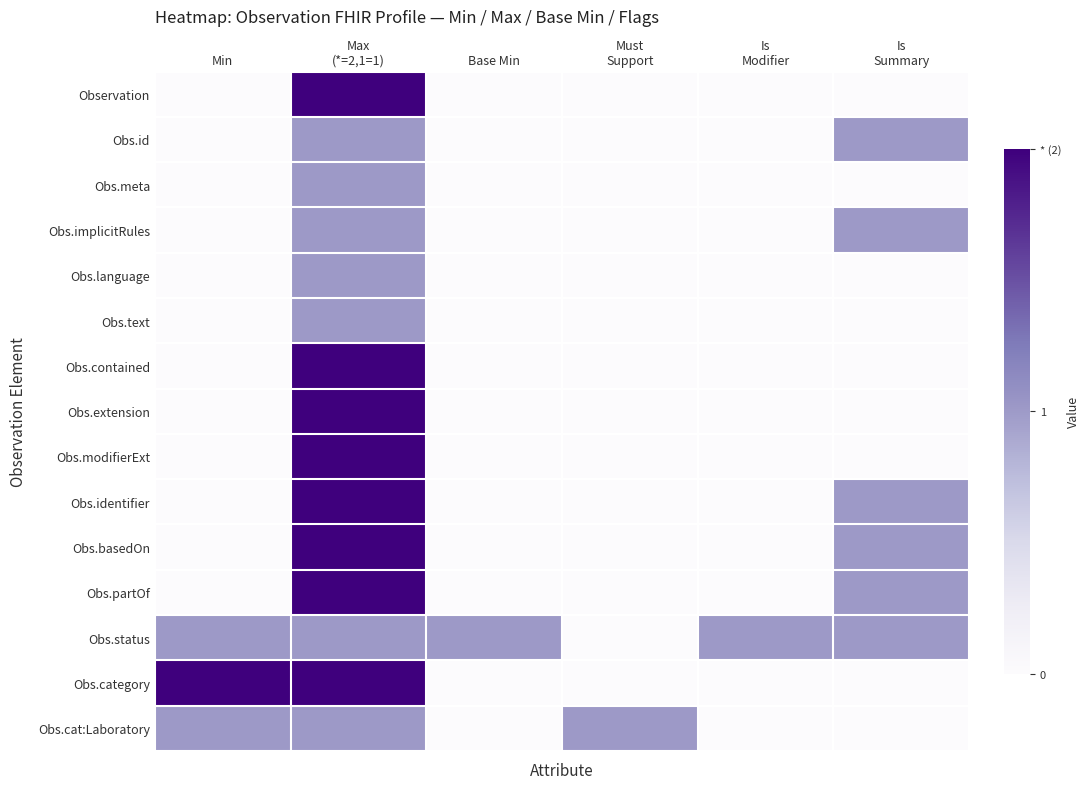

Reading right to left, what are all the values shown in this chart?

Observation: Is
Summary=0	Is
Modifier=0	Must
Support=0	Base Min=0	Max
(*=2,1=1)=2	Min=0
Obs.id: Is
Summary=1	Is
Modifier=0	Must
Support=0	Base Min=0	Max
(*=2,1=1)=1	Min=0
Obs.meta: Is
Summary=0	Is
Modifier=0	Must
Support=0	Base Min=0	Max
(*=2,1=1)=1	Min=0
Obs.implicitRules: Is
Summary=1	Is
Modifier=0	Must
Support=0	Base Min=0	Max
(*=2,1=1)=1	Min=0
Obs.language: Is
Summary=0	Is
Modifier=0	Must
Support=0	Base Min=0	Max
(*=2,1=1)=1	Min=0
Obs.text: Is
Summary=0	Is
Modifier=0	Must
Support=0	Base Min=0	Max
(*=2,1=1)=1	Min=0
Obs.contained: Is
Summary=0	Is
Modifier=0	Must
Support=0	Base Min=0	Max
(*=2,1=1)=2	Min=0
Obs.extension: Is
Summary=0	Is
Modifier=0	Must
Support=0	Base Min=0	Max
(*=2,1=1)=2	Min=0
Obs.modifierExt: Is
Summary=0	Is
Modifier=0	Must
Support=0	Base Min=0	Max
(*=2,1=1)=2	Min=0
Obs.identifier: Is
Summary=1	Is
Modifier=0	Must
Support=0	Base Min=0	Max
(*=2,1=1)=2	Min=0
Obs.basedOn: Is
Summary=1	Is
Modifier=0	Must
Support=0	Base Min=0	Max
(*=2,1=1)=2	Min=0
Obs.partOf: Is
Summary=1	Is
Modifier=0	Must
Support=0	Base Min=0	Max
(*=2,1=1)=2	Min=0
Obs.status: Is
Summary=1	Is
Modifier=1	Must
Support=0	Base Min=1	Max
(*=2,1=1)=1	Min=1
Obs.category: Is
Summary=0	Is
Modifier=0	Must
Support=0	Base Min=0	Max
(*=2,1=1)=2	Min=6
Obs.cat:Laboratory: Is
Summary=0	Is
Modifier=0	Must
Support=1	Base Min=0	Max
(*=2,1=1)=1	Min=1